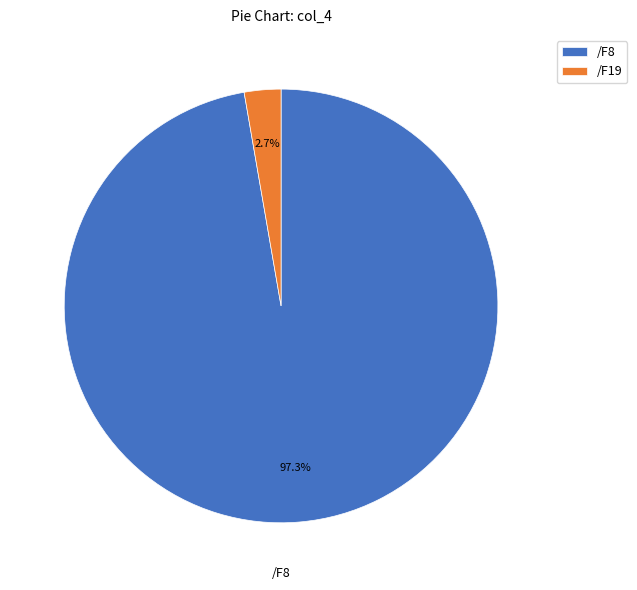

Which slice is the largest?

/F8